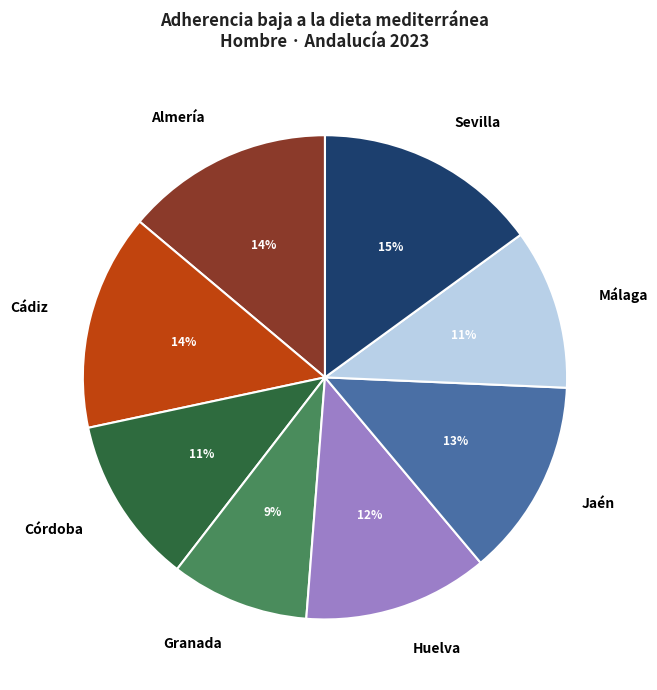

True or false: Córdoba accounts for 11% of the total.

True